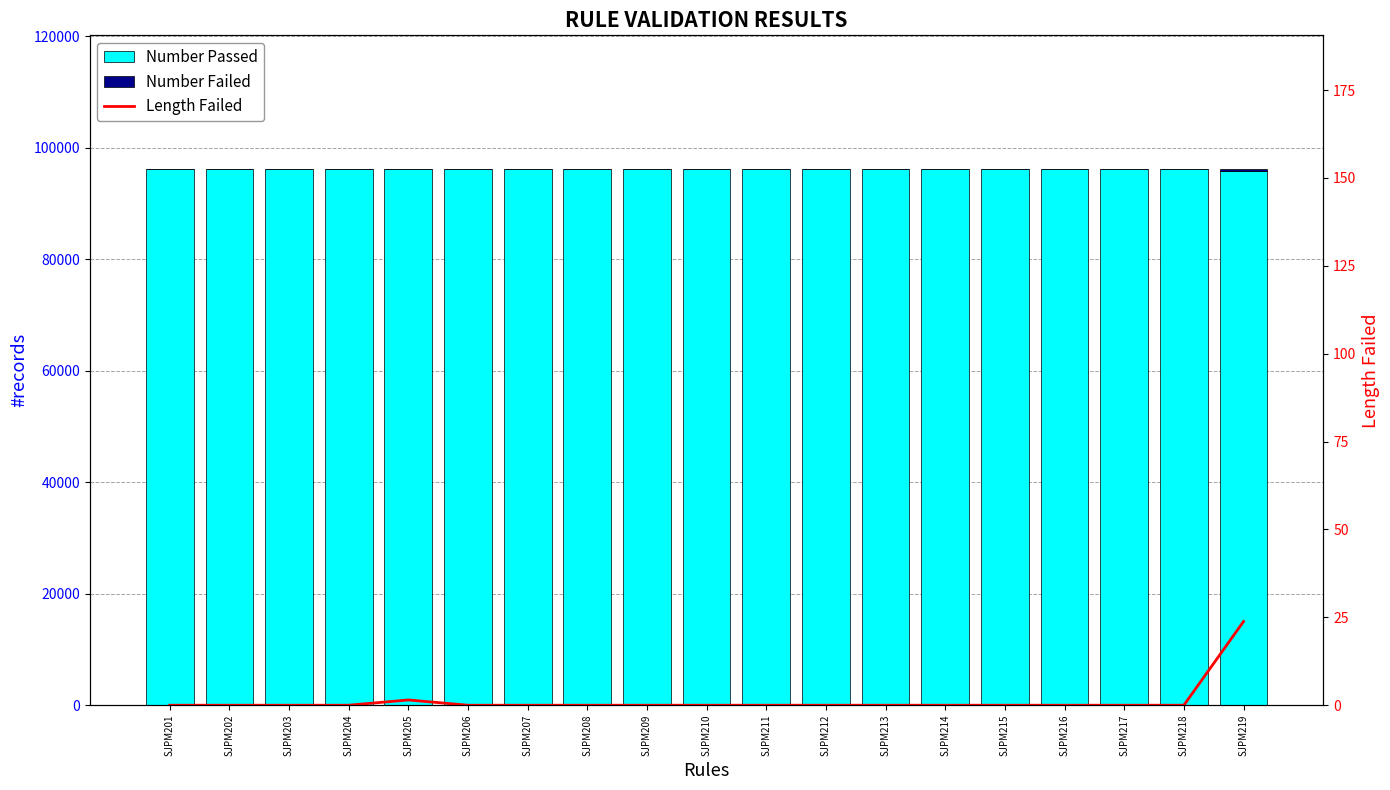

Where is Length Failed nearest to the value 11?

SJPM205